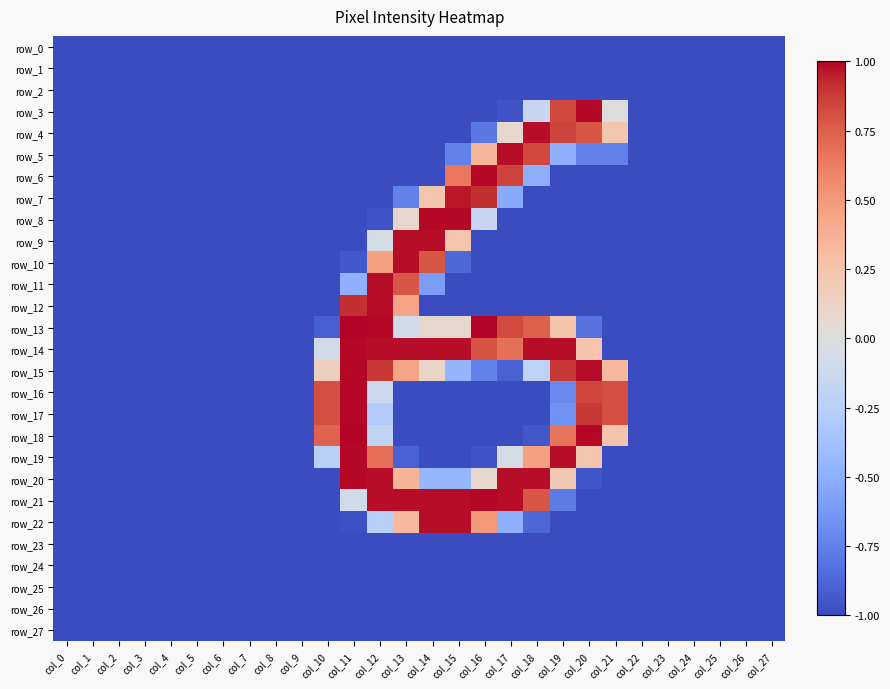

Reading right to left, transcribe all the data shown in this chart.

row_0: -1.0	-1.0	-1.0	-1.0	-1.0	-1.0	-1.0	-1.0	-1.0	-1.0	-1.0	-1.0	-1.0	-1.0	-1.0	-1.0	-1.0	-1.0	-1.0	-1.0	-1.0	-1.0	-1.0	-1.0	-1.0	-1.0	-1.0	-1.0
row_1: -1.0	-1.0	-1.0	-1.0	-1.0	-1.0	-1.0	-1.0	-1.0	-1.0	-1.0	-1.0	-1.0	-1.0	-1.0	-1.0	-1.0	-1.0	-1.0	-1.0	-1.0	-1.0	-1.0	-1.0	-1.0	-1.0	-1.0	-1.0
row_2: -1.0	-1.0	-1.0	-1.0	-1.0	-1.0	-1.0	-1.0	-1.0	-1.0	-1.0	-1.0	-1.0	-1.0	-1.0	-1.0	-1.0	-1.0	-1.0	-1.0	-1.0	-1.0	-1.0	-1.0	-1.0	-1.0	-1.0	-1.0
row_3: -1.0	-1.0	-1.0	-1.0	-1.0	-1.0	0.0	1.0	0.8	-0.1	-1.0	-1.0	-1.0	-1.0	-1.0	-1.0	-1.0	-1.0	-1.0	-1.0	-1.0	-1.0	-1.0	-1.0	-1.0	-1.0	-1.0	-1.0
row_4: -1.0	-1.0	-1.0	-1.0	-1.0	-1.0	0.2	0.8	0.9	1.0	0.1	-0.8	-1.0	-1.0	-1.0	-1.0	-1.0	-1.0	-1.0	-1.0	-1.0	-1.0	-1.0	-1.0	-1.0	-1.0	-1.0	-1.0
row_5: -1.0	-1.0	-1.0	-1.0	-1.0	-1.0	-0.7	-0.7	-0.5	0.8	1.0	0.3	-0.7	-1.0	-1.0	-1.0	-1.0	-1.0	-1.0	-1.0	-1.0	-1.0	-1.0	-1.0	-1.0	-1.0	-1.0	-1.0
row_6: -1.0	-1.0	-1.0	-1.0	-1.0	-1.0	-1.0	-1.0	-1.0	-0.5	0.9	1.0	0.7	-1.0	-1.0	-1.0	-1.0	-1.0	-1.0	-1.0	-1.0	-1.0	-1.0	-1.0	-1.0	-1.0	-1.0	-1.0
row_7: -1.0	-1.0	-1.0	-1.0	-1.0	-1.0	-1.0	-1.0	-1.0	-1.0	-0.5	0.9	1.0	0.2	-0.7	-1.0	-1.0	-1.0	-1.0	-1.0	-1.0	-1.0	-1.0	-1.0	-1.0	-1.0	-1.0	-1.0
row_8: -1.0	-1.0	-1.0	-1.0	-1.0	-1.0	-1.0	-1.0	-1.0	-1.0	-1.0	-0.2	1.0	1.0	0.1	-1.0	-1.0	-1.0	-1.0	-1.0	-1.0	-1.0	-1.0	-1.0	-1.0	-1.0	-1.0	-1.0
row_9: -1.0	-1.0	-1.0	-1.0	-1.0	-1.0	-1.0	-1.0	-1.0	-1.0	-1.0	-1.0	0.2	1.0	1.0	-0.1	-1.0	-1.0	-1.0	-1.0	-1.0	-1.0	-1.0	-1.0	-1.0	-1.0	-1.0	-1.0
row_10: -1.0	-1.0	-1.0	-1.0	-1.0	-1.0	-1.0	-1.0	-1.0	-1.0	-1.0	-1.0	-0.9	0.8	1.0	0.5	-0.9	-1.0	-1.0	-1.0	-1.0	-1.0	-1.0	-1.0	-1.0	-1.0	-1.0	-1.0
row_11: -1.0	-1.0	-1.0	-1.0	-1.0	-1.0	-1.0	-1.0	-1.0	-1.0	-1.0	-1.0	-1.0	-0.6	0.8	1.0	-0.5	-1.0	-1.0	-1.0	-1.0	-1.0	-1.0	-1.0	-1.0	-1.0	-1.0	-1.0
row_12: -1.0	-1.0	-1.0	-1.0	-1.0	-1.0	-1.0	-1.0	-1.0	-1.0	-1.0	-1.0	-1.0	-1.0	0.4	1.0	0.9	-1.0	-1.0	-1.0	-1.0	-1.0	-1.0	-1.0	-1.0	-1.0	-1.0	-1.0
row_13: -1.0	-1.0	-1.0	-1.0	-1.0	-1.0	-1.0	-0.8	0.3	0.7	0.8	1.0	0.1	0.1	-0.1	1.0	1.0	-0.9	-1.0	-1.0	-1.0	-1.0	-1.0	-1.0	-1.0	-1.0	-1.0	-1.0
row_14: -1.0	-1.0	-1.0	-1.0	-1.0	-1.0	-1.0	0.2	1.0	1.0	0.7	0.8	1.0	1.0	1.0	1.0	1.0	-0.1	-1.0	-1.0	-1.0	-1.0	-1.0	-1.0	-1.0	-1.0	-1.0	-1.0
row_15: -1.0	-1.0	-1.0	-1.0	-1.0	-1.0	0.3	1.0	0.9	-0.2	-0.9	-0.7	-0.5	0.1	0.4	0.9	1.0	0.1	-1.0	-1.0	-1.0	-1.0	-1.0	-1.0	-1.0	-1.0	-1.0	-1.0
row_16: -1.0	-1.0	-1.0	-1.0	-1.0	-1.0	0.8	0.8	-0.7	-1.0	-1.0	-1.0	-1.0	-1.0	-1.0	-0.1	1.0	0.8	-1.0	-1.0	-1.0	-1.0	-1.0	-1.0	-1.0	-1.0	-1.0	-1.0
row_17: -1.0	-1.0	-1.0	-1.0	-1.0	-1.0	0.8	0.9	-0.7	-1.0	-1.0	-1.0	-1.0	-1.0	-1.0	-0.3	1.0	0.8	-1.0	-1.0	-1.0	-1.0	-1.0	-1.0	-1.0	-1.0	-1.0	-1.0
row_18: -1.0	-1.0	-1.0	-1.0	-1.0	-1.0	0.2	1.0	0.7	-0.9	-1.0	-1.0	-1.0	-1.0	-1.0	-0.2	1.0	0.7	-1.0	-1.0	-1.0	-1.0	-1.0	-1.0	-1.0	-1.0	-1.0	-1.0
row_19: -1.0	-1.0	-1.0	-1.0	-1.0	-1.0	-1.0	0.2	1.0	0.5	-0.1	-1.0	-1.0	-1.0	-0.9	0.7	1.0	-0.3	-1.0	-1.0	-1.0	-1.0	-1.0	-1.0	-1.0	-1.0	-1.0	-1.0
row_20: -1.0	-1.0	-1.0	-1.0	-1.0	-1.0	-1.0	-1.0	0.2	1.0	1.0	0.1	-0.4	-0.4	0.3	1.0	1.0	-1.0	-1.0	-1.0	-1.0	-1.0	-1.0	-1.0	-1.0	-1.0	-1.0	-1.0
row_21: -1.0	-1.0	-1.0	-1.0	-1.0	-1.0	-1.0	-1.0	-0.8	0.8	1.0	1.0	1.0	1.0	1.0	1.0	-0.1	-1.0	-1.0	-1.0	-1.0	-1.0	-1.0	-1.0	-1.0	-1.0	-1.0	-1.0
row_22: -1.0	-1.0	-1.0	-1.0	-1.0	-1.0	-1.0	-1.0	-1.0	-0.9	-0.5	0.5	1.0	1.0	0.3	-0.2	-1.0	-1.0	-1.0	-1.0	-1.0	-1.0	-1.0	-1.0	-1.0	-1.0	-1.0	-1.0
row_23: -1.0	-1.0	-1.0	-1.0	-1.0	-1.0	-1.0	-1.0	-1.0	-1.0	-1.0	-1.0	-1.0	-1.0	-1.0	-1.0	-1.0	-1.0	-1.0	-1.0	-1.0	-1.0	-1.0	-1.0	-1.0	-1.0	-1.0	-1.0
row_24: -1.0	-1.0	-1.0	-1.0	-1.0	-1.0	-1.0	-1.0	-1.0	-1.0	-1.0	-1.0	-1.0	-1.0	-1.0	-1.0	-1.0	-1.0	-1.0	-1.0	-1.0	-1.0	-1.0	-1.0	-1.0	-1.0	-1.0	-1.0
row_25: -1.0	-1.0	-1.0	-1.0	-1.0	-1.0	-1.0	-1.0	-1.0	-1.0	-1.0	-1.0	-1.0	-1.0	-1.0	-1.0	-1.0	-1.0	-1.0	-1.0	-1.0	-1.0	-1.0	-1.0	-1.0	-1.0	-1.0	-1.0
row_26: -1.0	-1.0	-1.0	-1.0	-1.0	-1.0	-1.0	-1.0	-1.0	-1.0	-1.0	-1.0	-1.0	-1.0	-1.0	-1.0	-1.0	-1.0	-1.0	-1.0	-1.0	-1.0	-1.0	-1.0	-1.0	-1.0	-1.0	-1.0
row_27: -1.0	-1.0	-1.0	-1.0	-1.0	-1.0	-1.0	-1.0	-1.0	-1.0	-1.0	-1.0	-1.0	-1.0	-1.0	-1.0	-1.0	-1.0	-1.0	-1.0	-1.0	-1.0	-1.0	-1.0	-1.0	-1.0	-1.0	-1.0